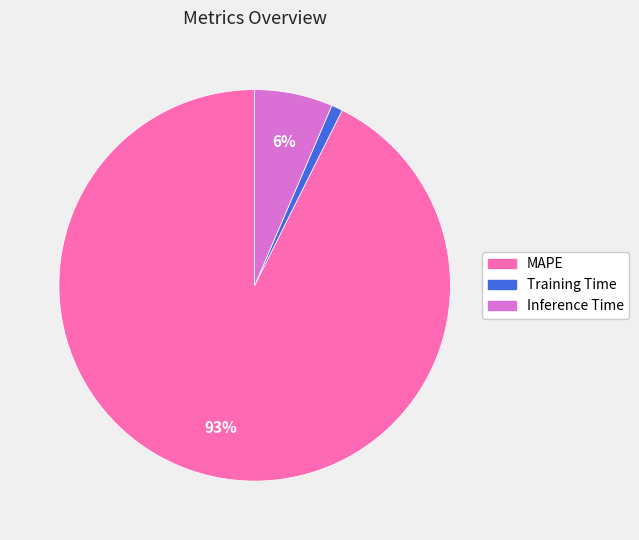

Is the sum of Training Time and MAPE greater than half?

Yes